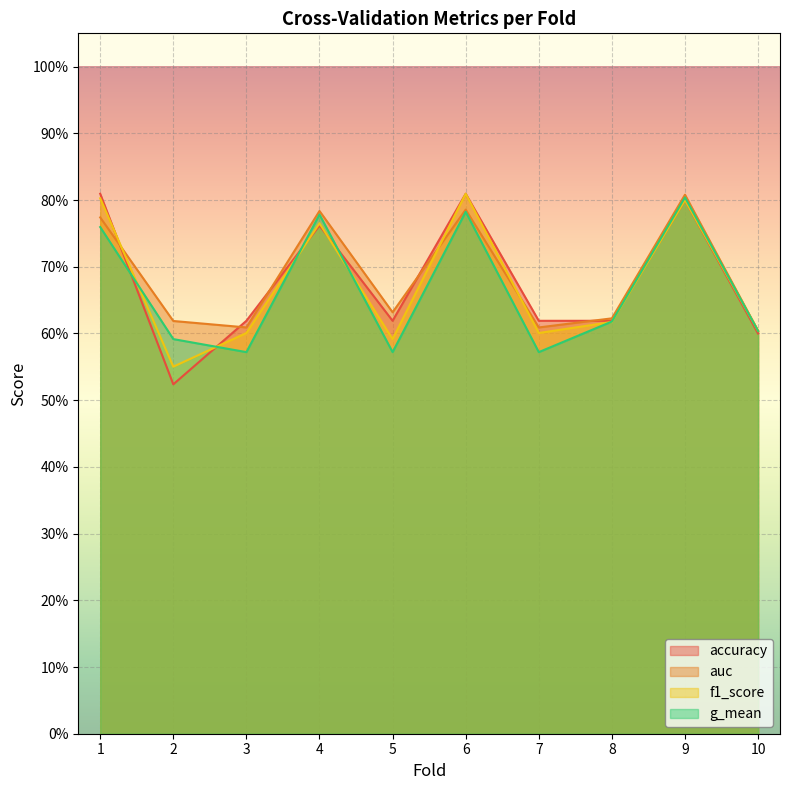

At which label does auc reach its peak?

9